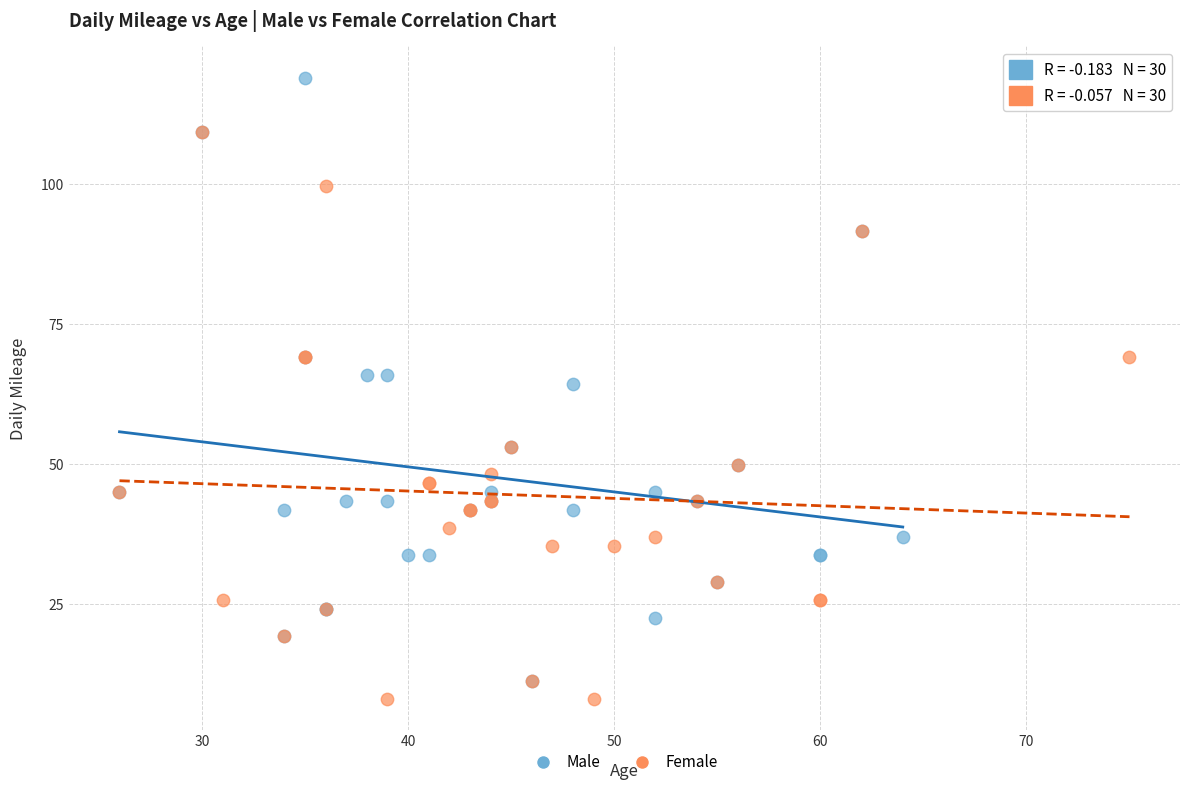

Which series contains the highest Y value?

Male